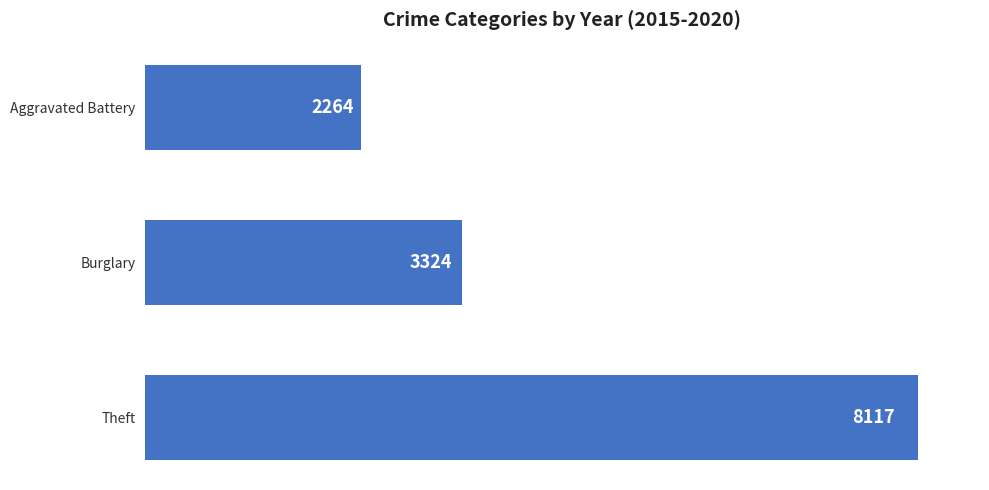

True or false: the data shows 2264 at Aggravated Battery.

True